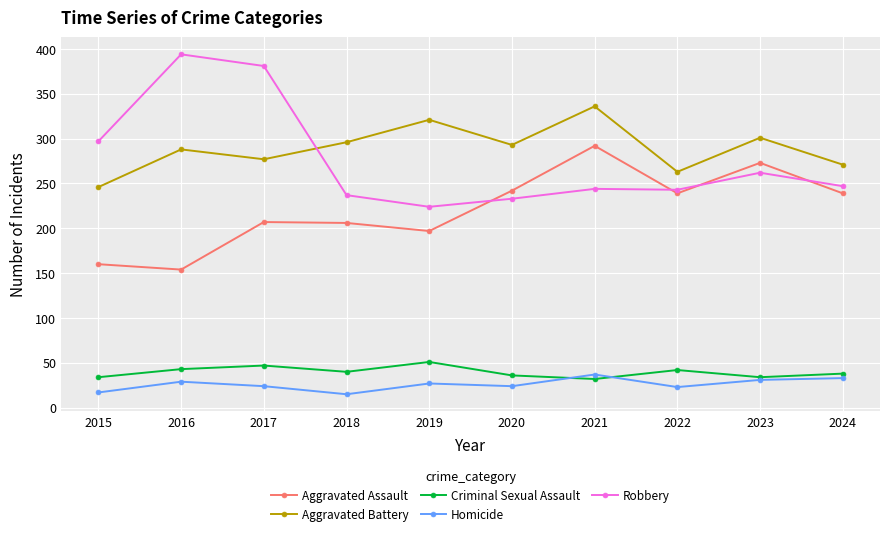

Which series has the largest range (max minus min)?

Robbery